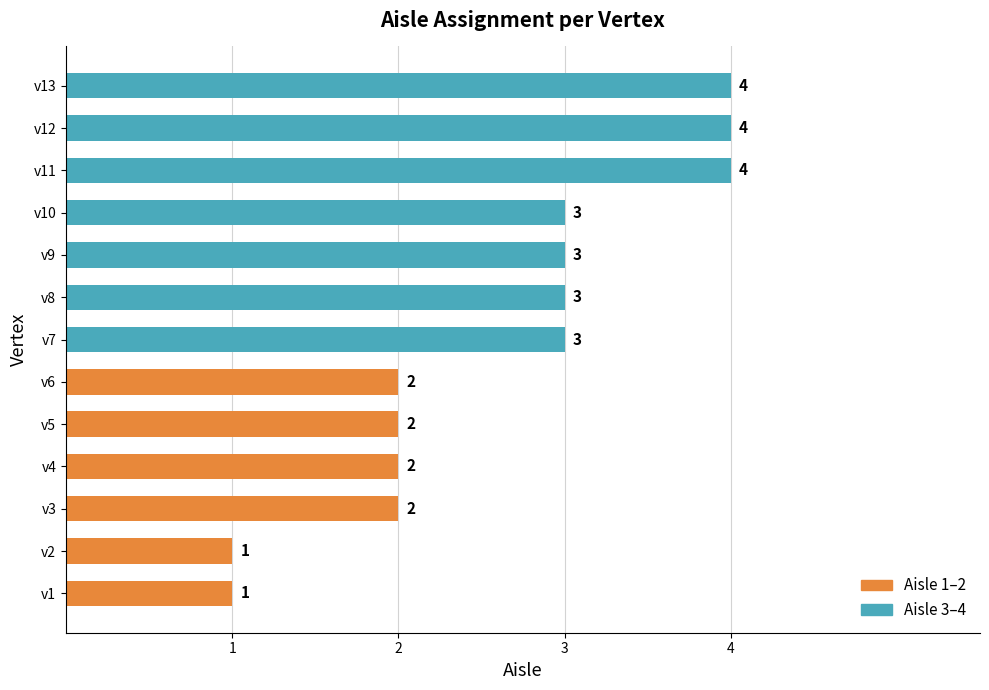

The value at v6 is 3. True or false?

False